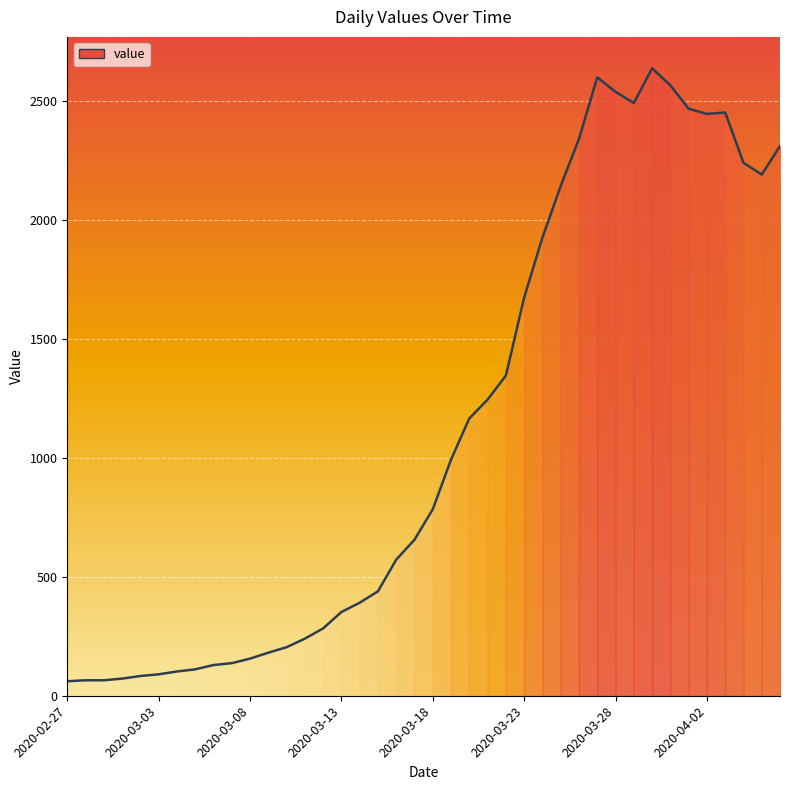

What is the difference between the maximum and minimum values?

2577